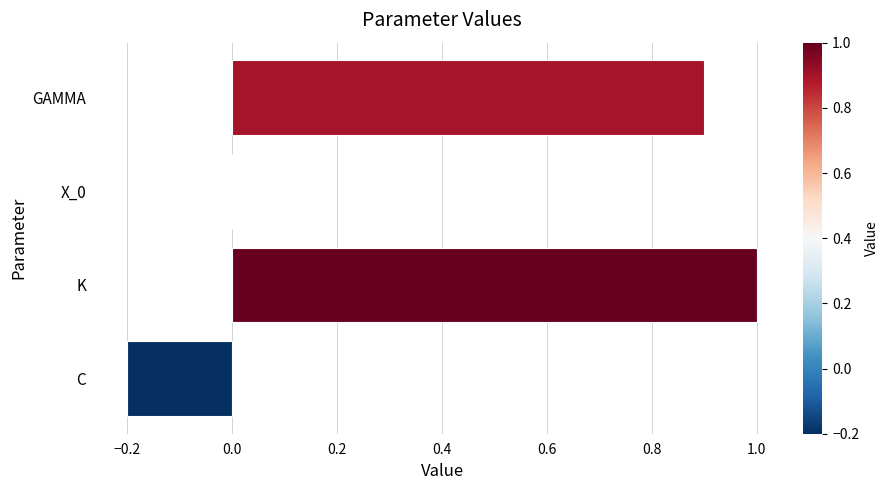

The value at GAMMA is 1.4. True or false?

False